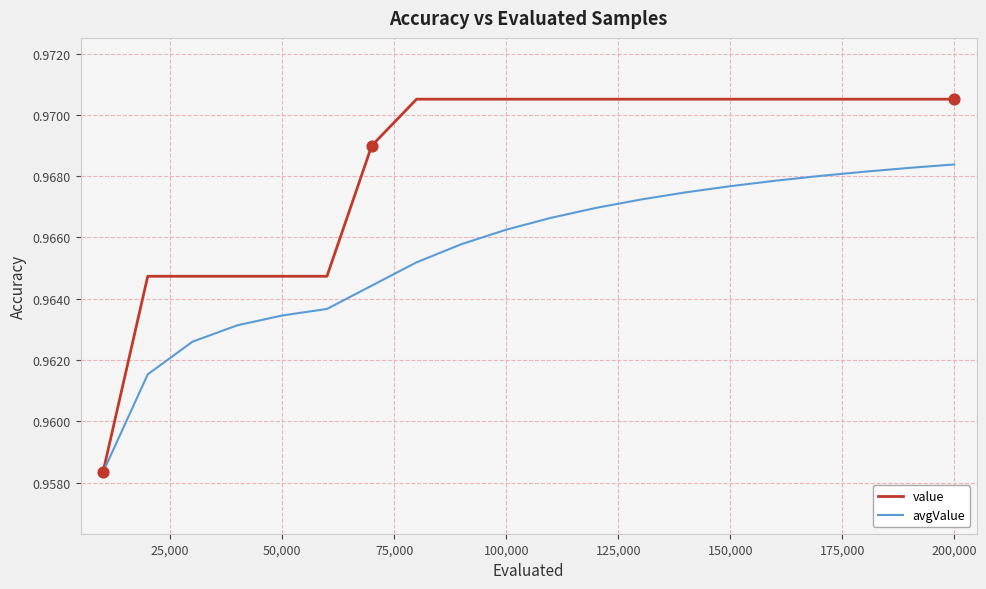

Which series has the largest total across all categories?

value